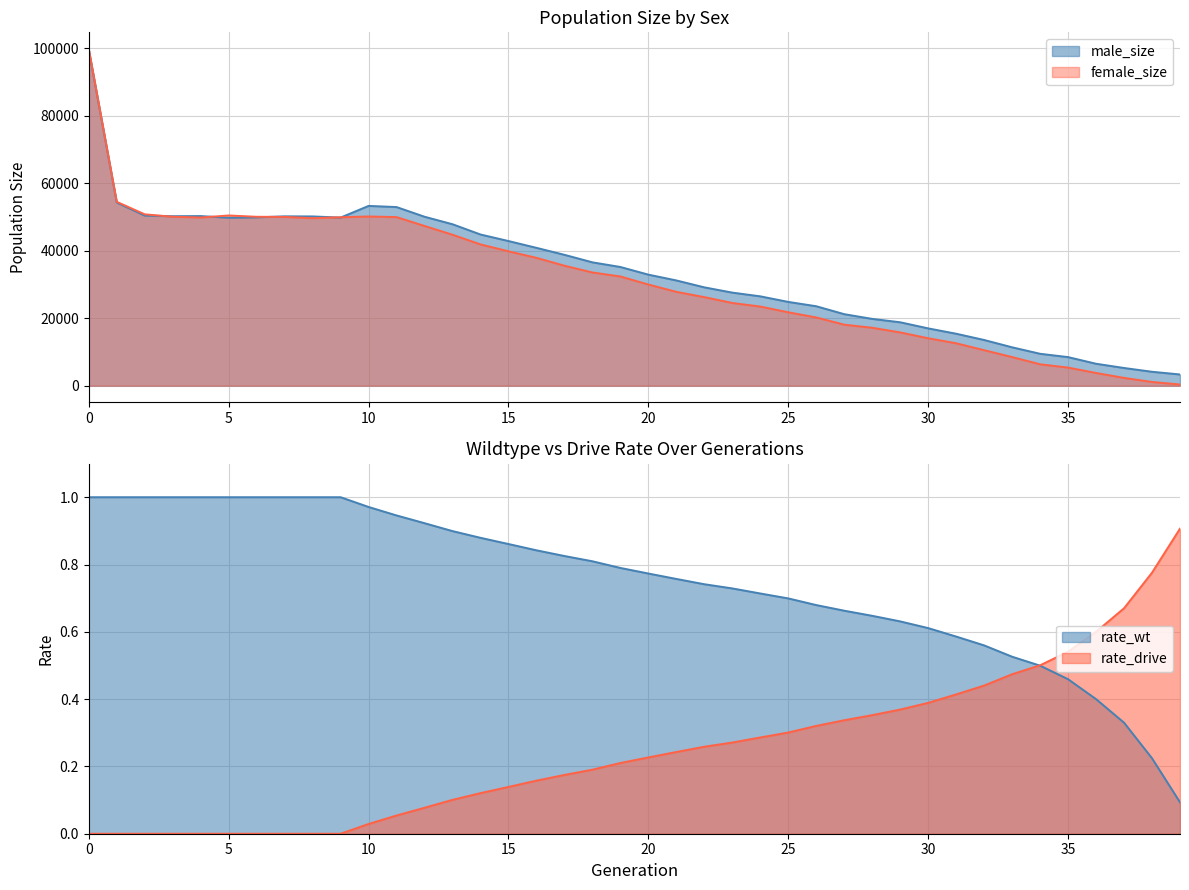

True or false: male_size has a value of 33772.6 at 27.

False